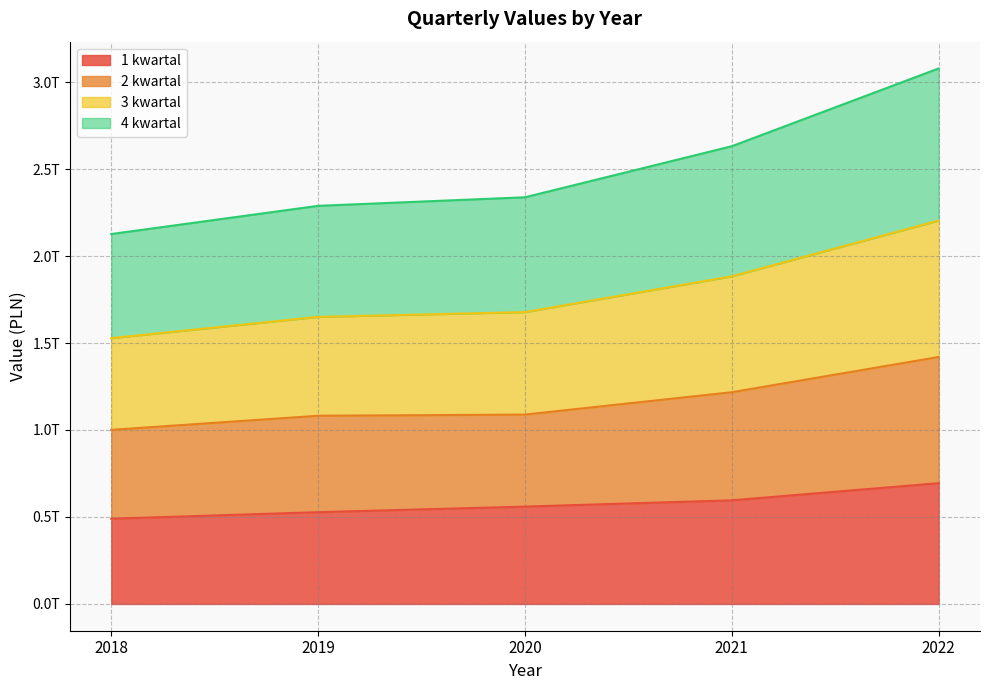

The value of 2 kwartal at 2018 is 1000688700000. True or false?

True